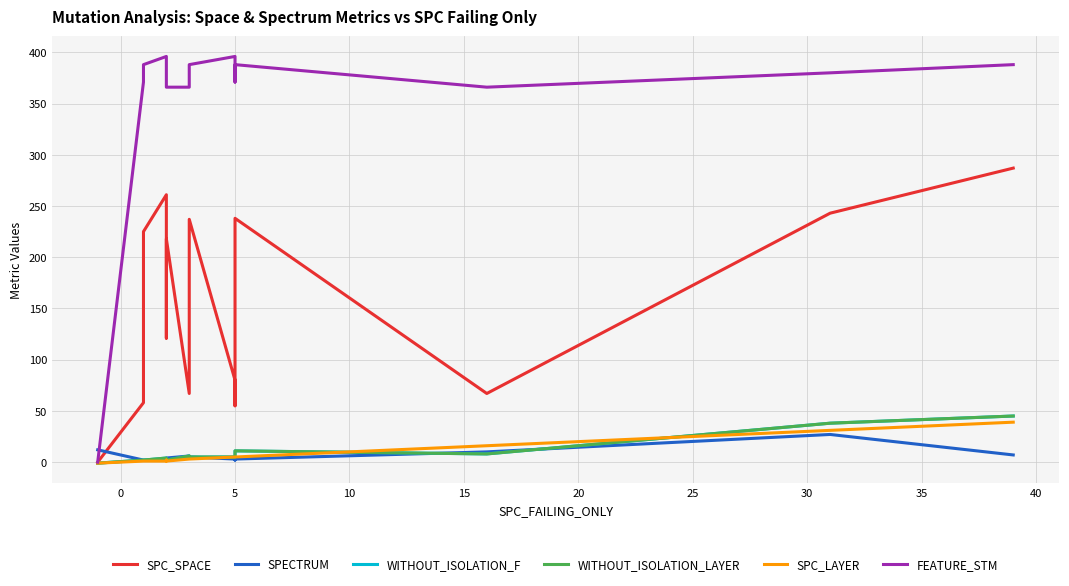

What is the label of the 13th point from the left?

5